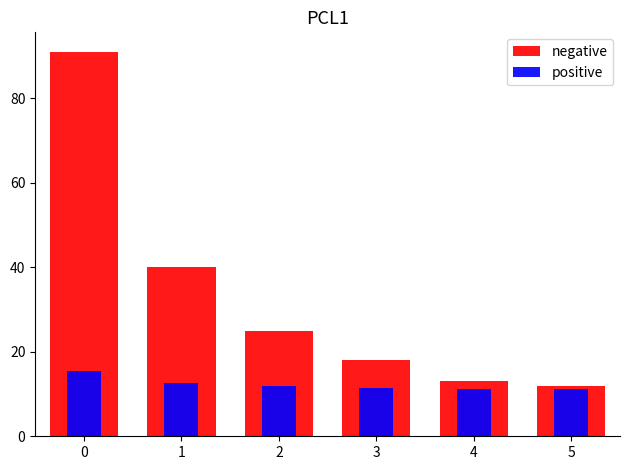

What is the average value of the positive series?

12.3